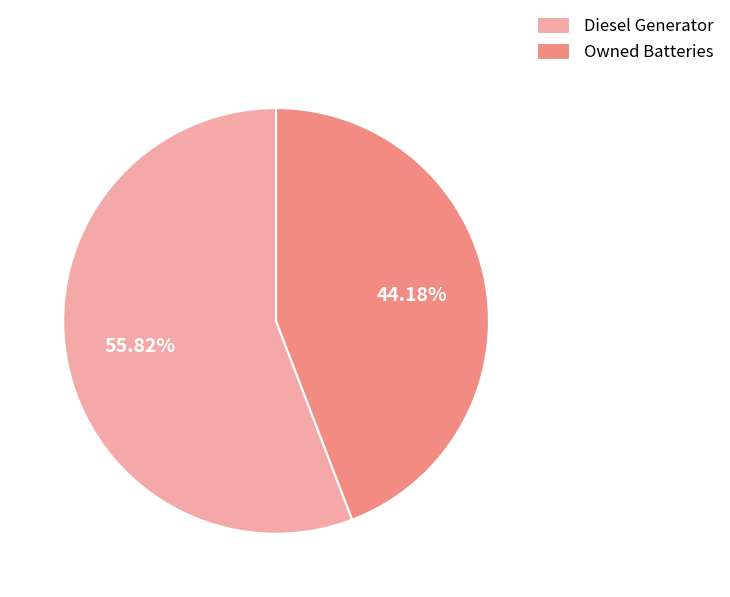

Is it true that Diesel Generator is 69% of the pie?

False